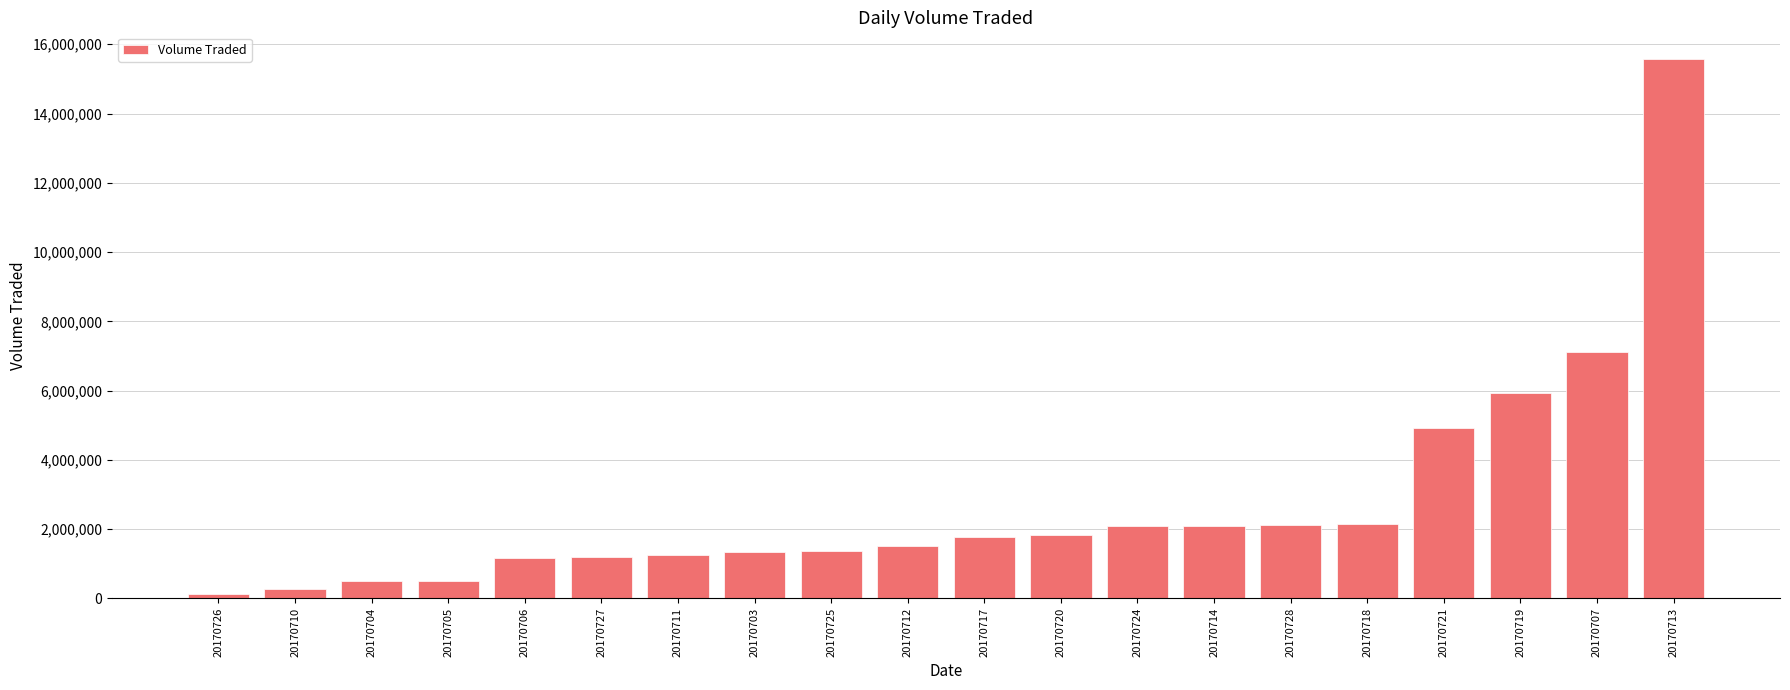

The chart shows a value of 1878060 at 20170725. True or false?

False